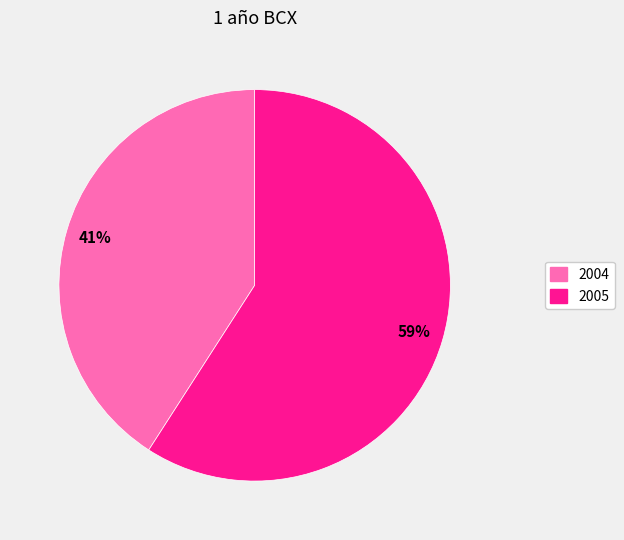

Is the sum of 2004 and 2005 greater than half?

Yes